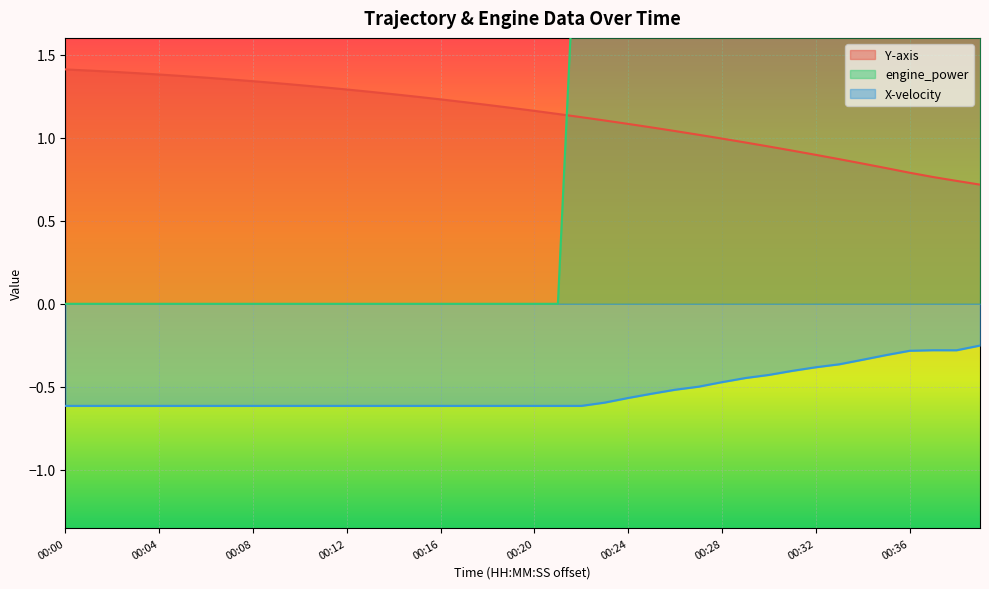

At which category is the sum across all series the highest?

00:29